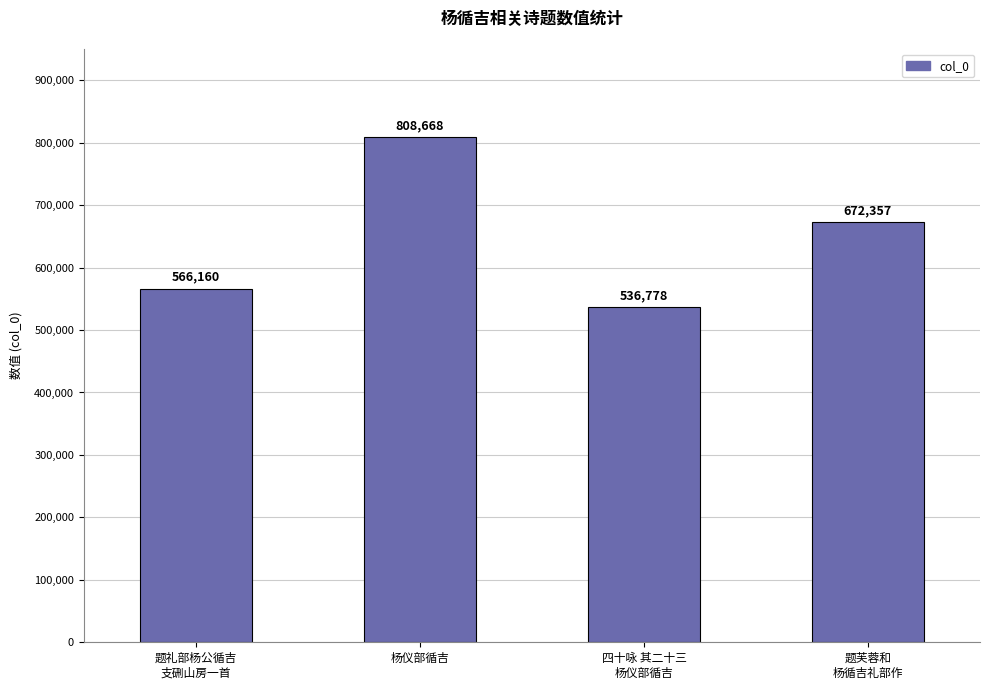

Where is the data nearest to the value 672723?

题芙蓉和
杨循吉礼部作